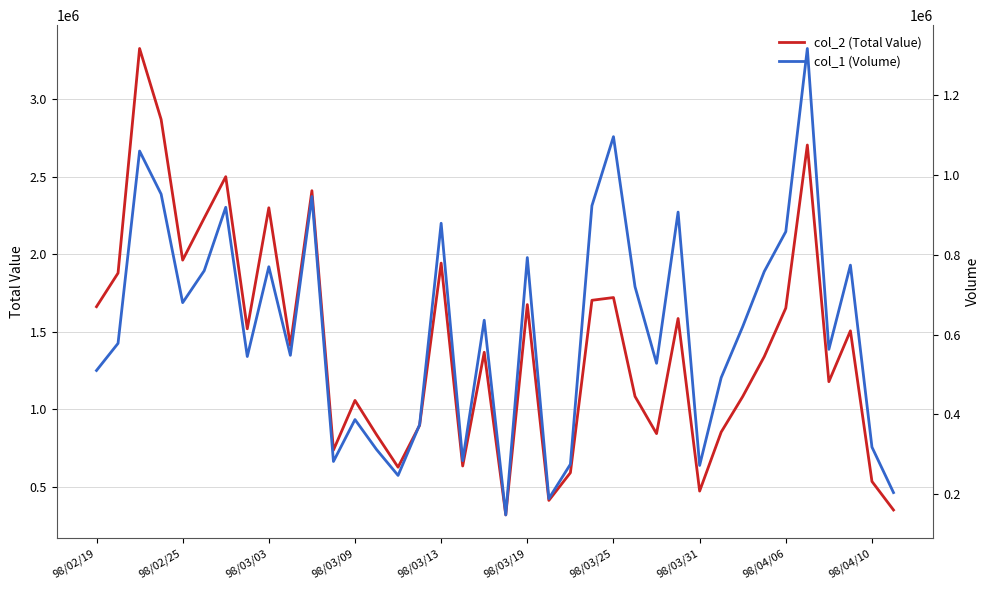

What is the highest value of the col_2 (Total Value) series?

3328170